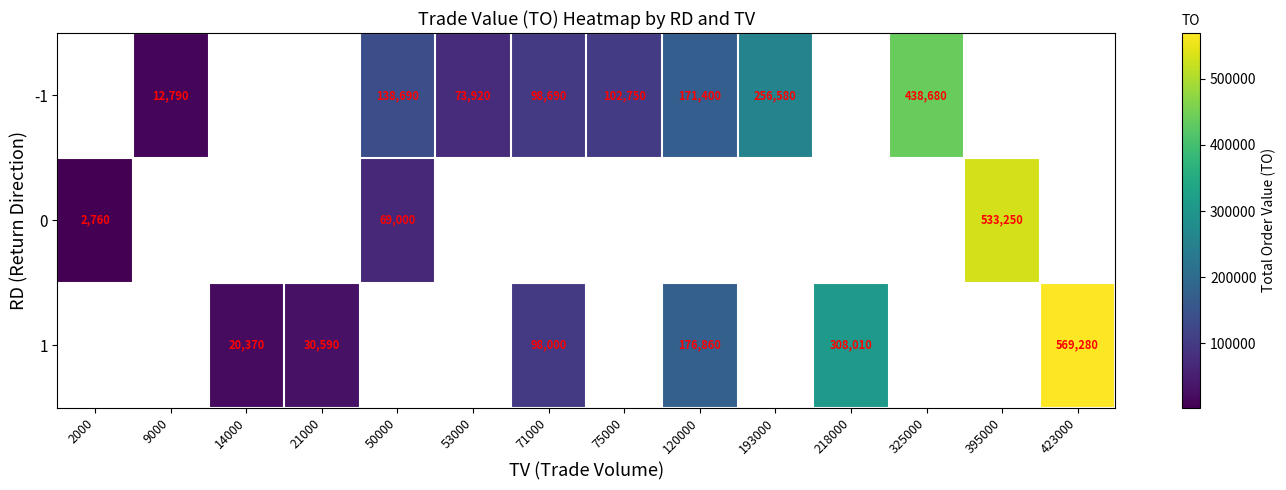

Is it true that 0 equals 3757 at 2000?

False